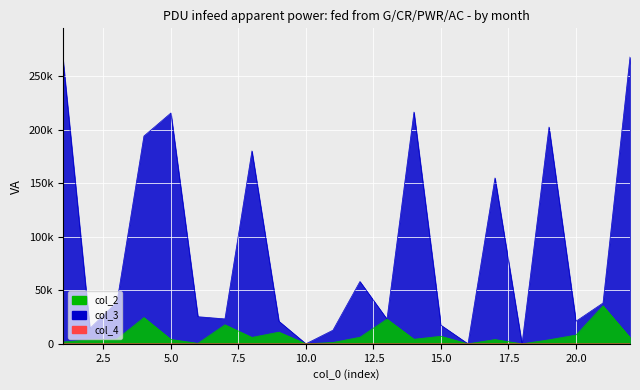

What is the sum of the col_2 values at 21 and 17?

39512.2